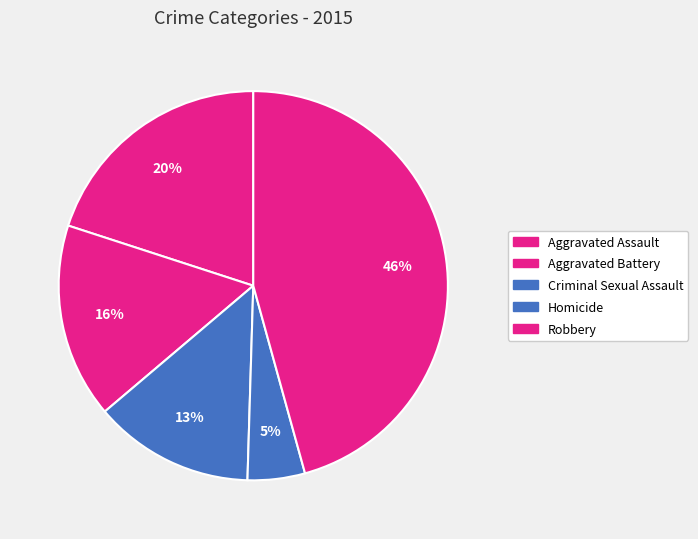

Approximately how many times larger is the value at Robbery compared to Aggravated Assault?

2.3